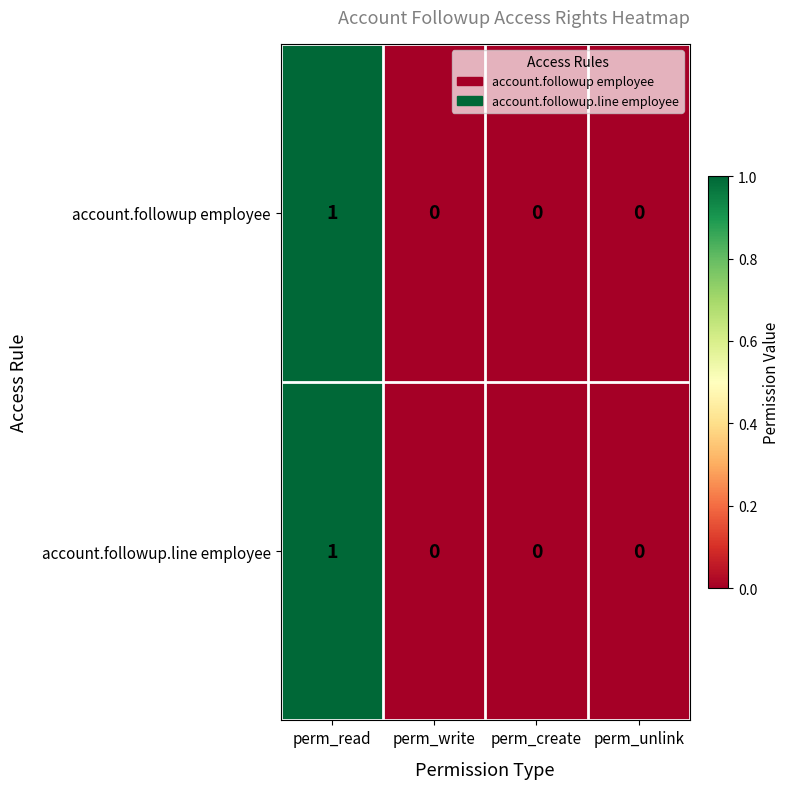

At which category is the sum across all series the highest?

perm_read